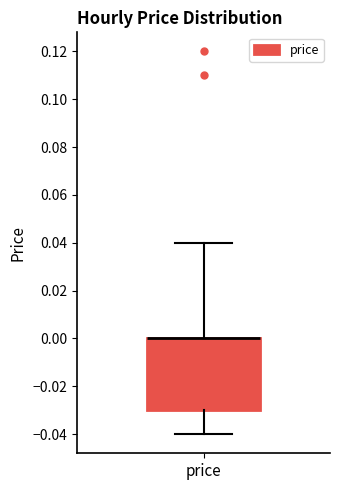

Read this box plot against the y-axis: the position of the median line, the range covered by the box, and the ends of both whiskers. The values are not printed on the chart, so give them approximately, as read against the axis.

median 0.00 (drawn on the box's upper edge), box -0.03 to 0.00, whiskers -0.04 to 0.04